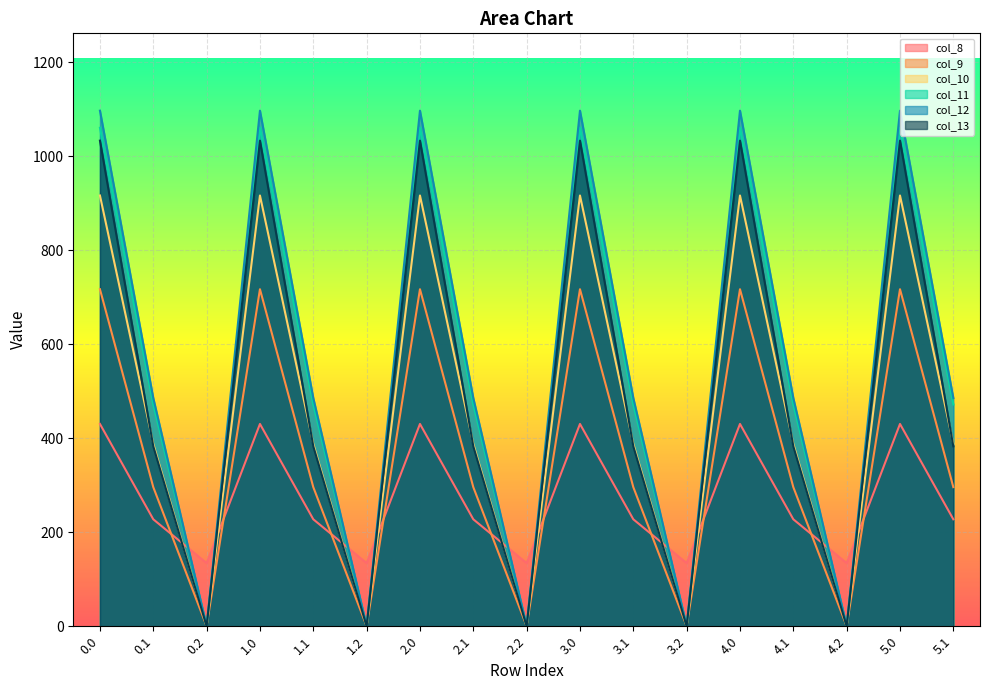

Between 4.0 and 4.1, which series saw the biggest shift?

col_13